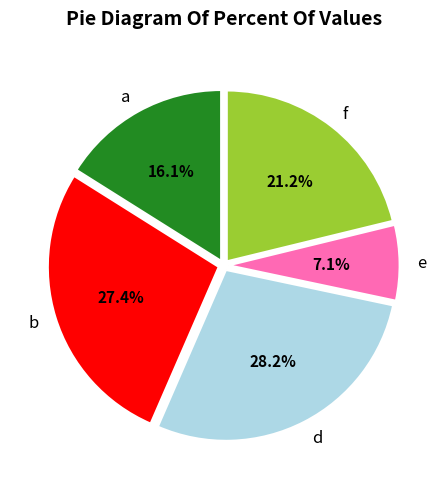

Combined, do b and a account for over 50%?

No